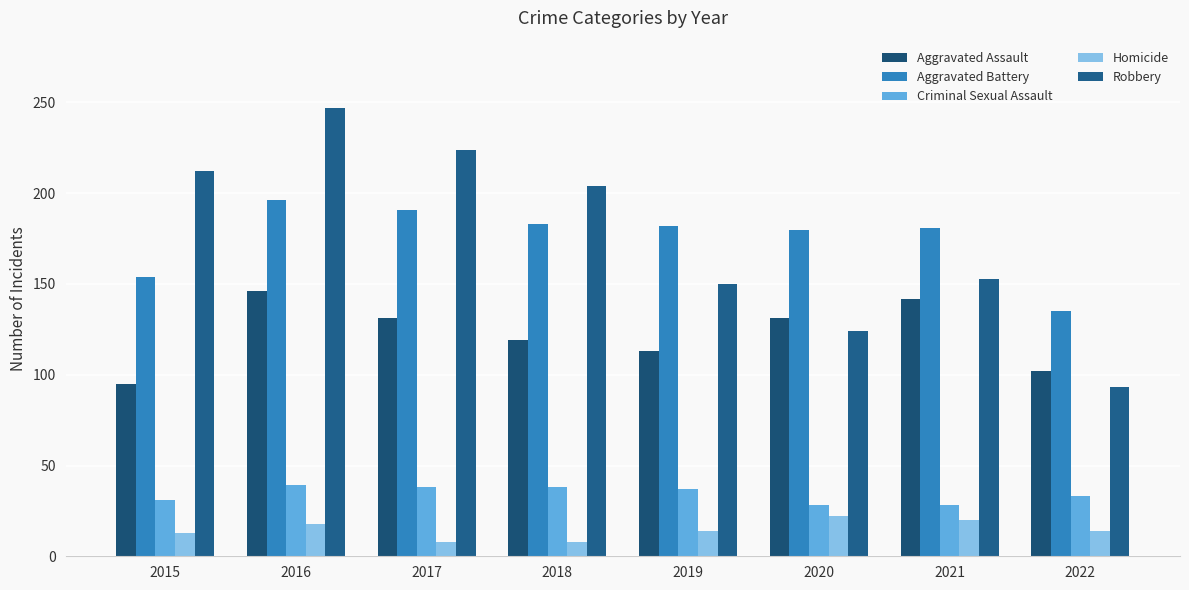

At which category is the sum across all series the highest?

2016